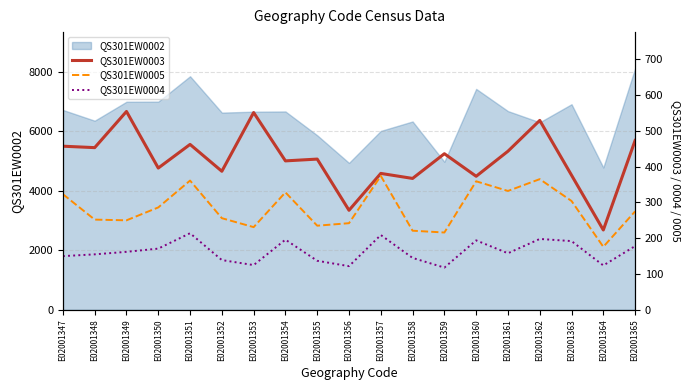

Does the chart display data point markers on the line(s)?

No